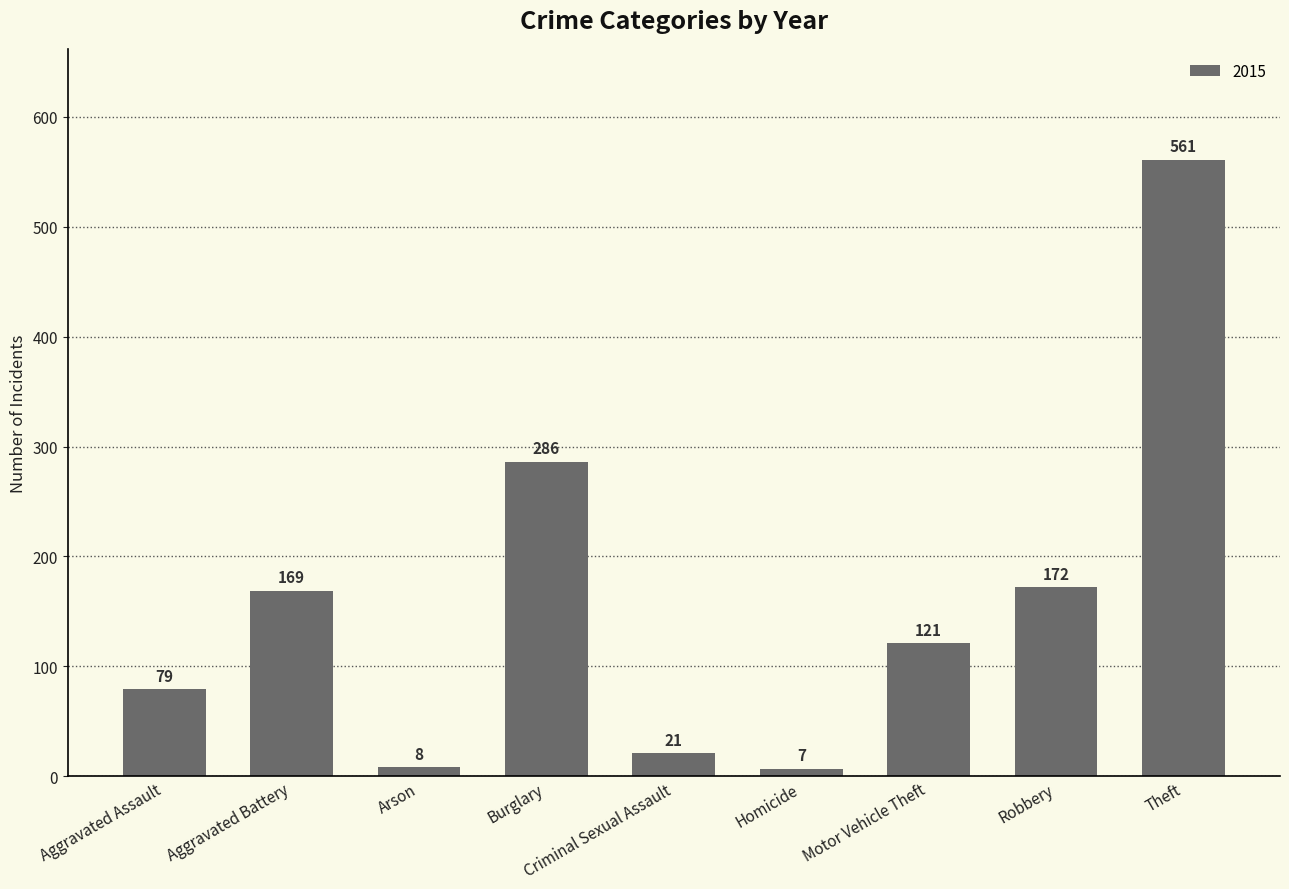

At which label is the value closest to 284?

Burglary